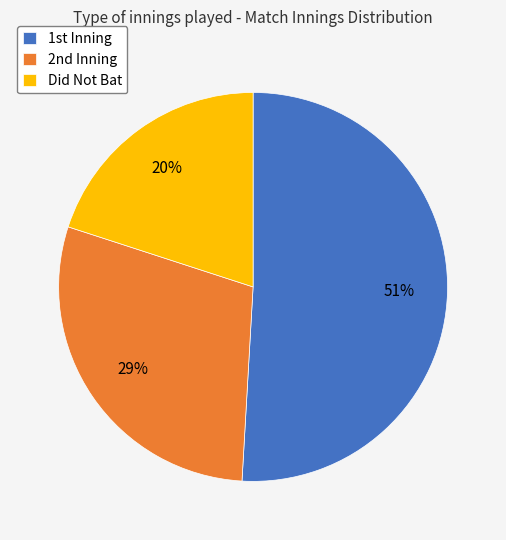

What is the largest slice in the pie chart?

1st Inning